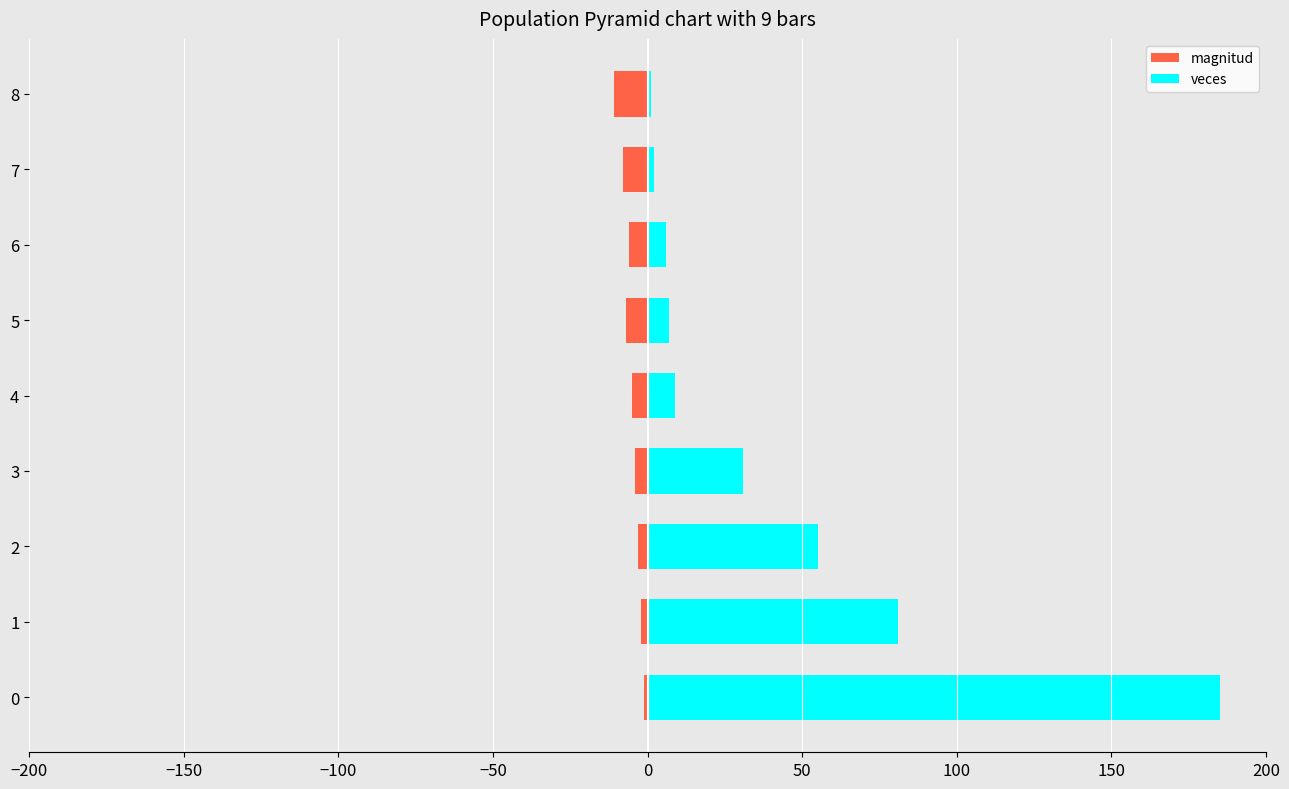

Is it true that veces equals 6 at 6?

True